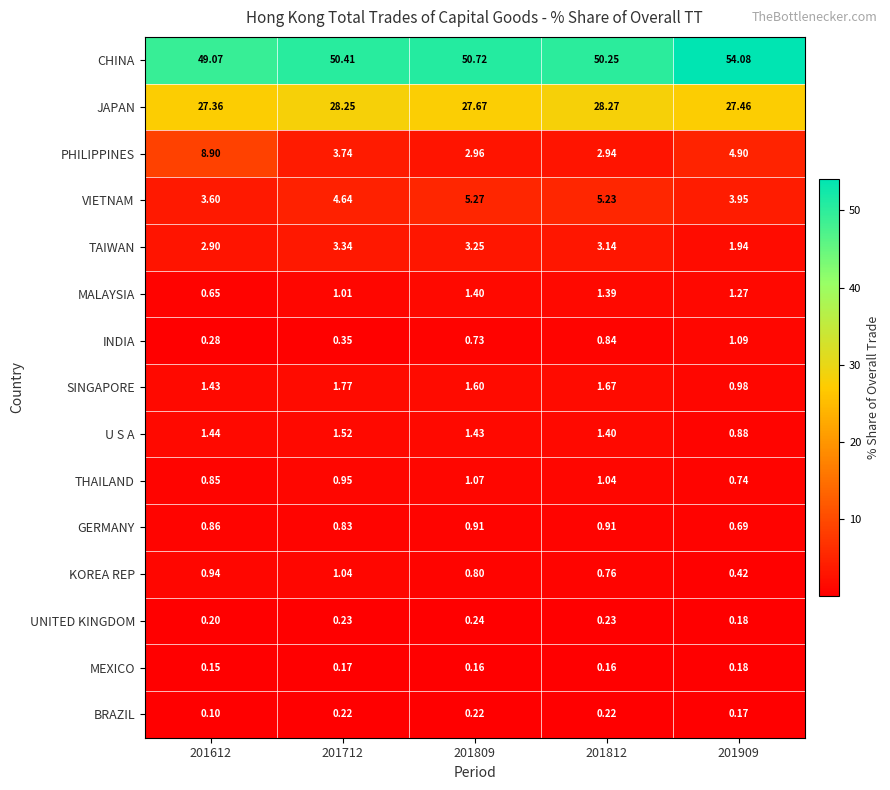

Is the value of CHINA at 201712 greater than the value of U S A at 201712?

Yes